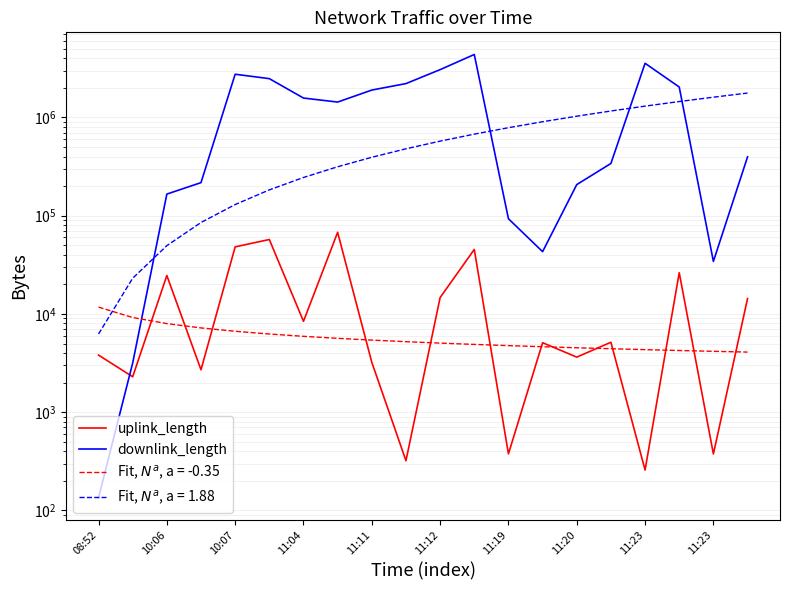

Is it true that downlink_length equals 102306 at 14?

False